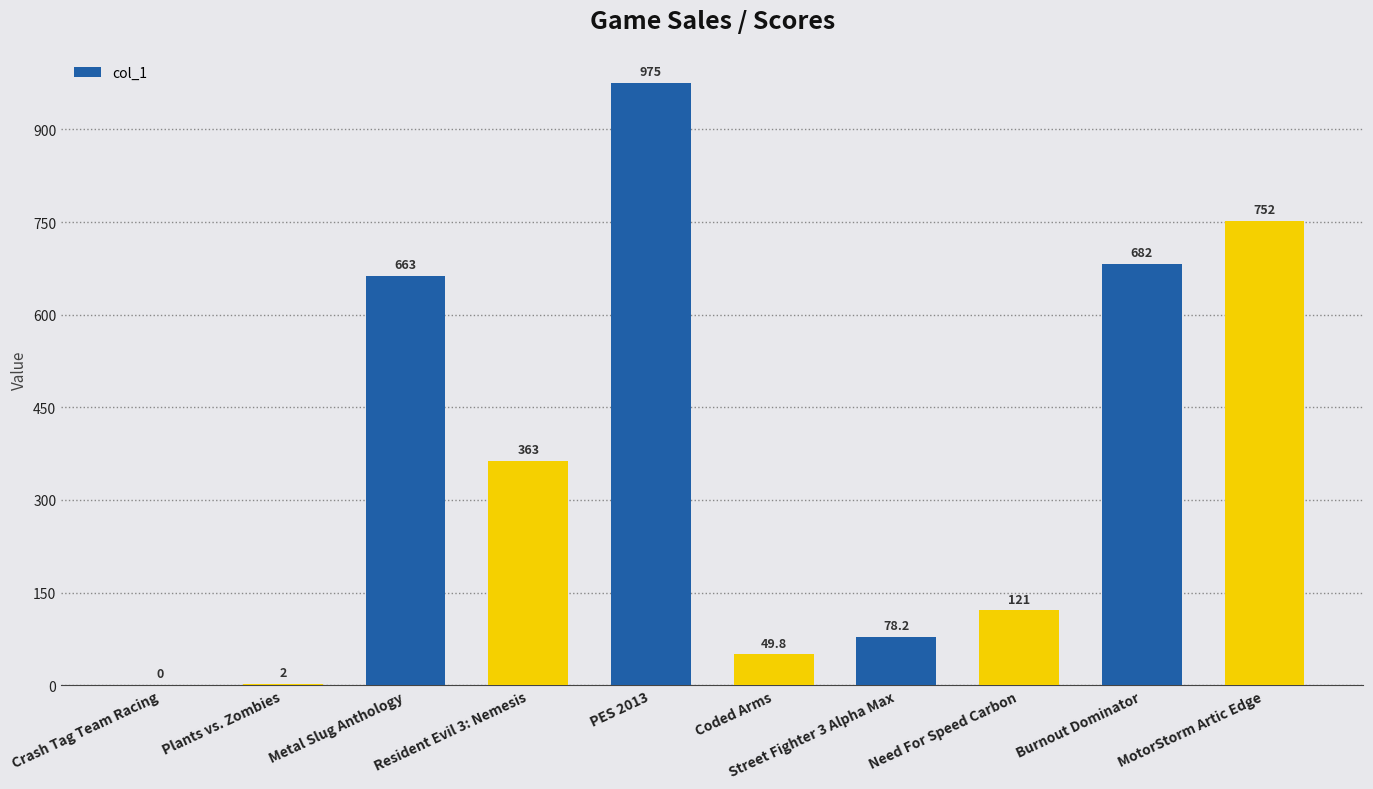

What is the difference between the values at Street Fighter 3 Alpha Max and Coded Arms?

28.4